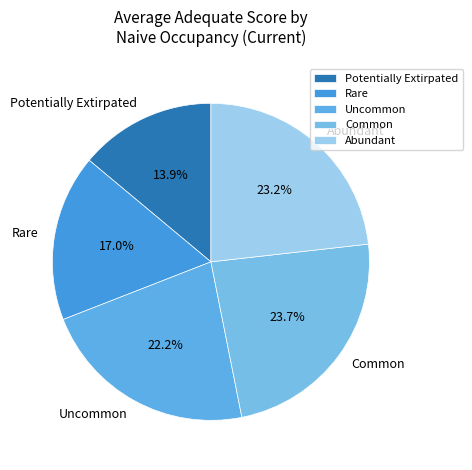

Which slice is the smallest?

Potentially Extirpated